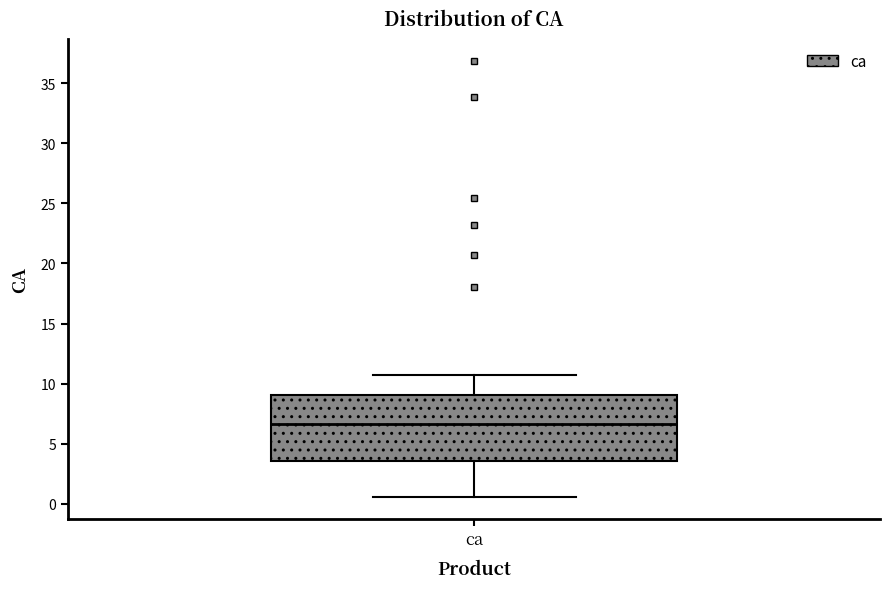

Where is the lower edge of the box for ca on the y-axis? The values are not printed on the chart, so give them approximately, as read against the axis.

3.5